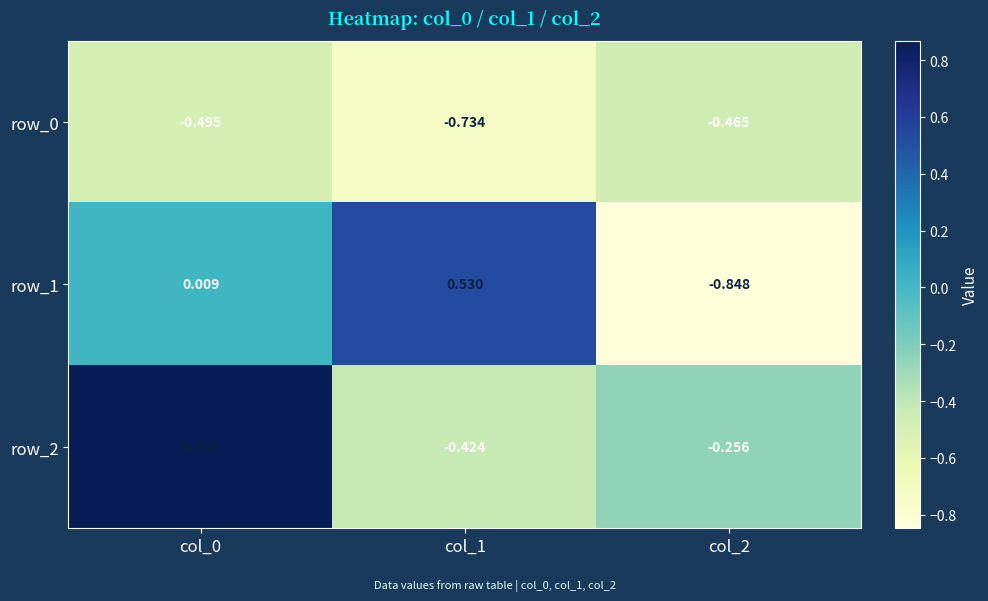

What is the difference between the highest and lowest values at col_1?

1.3